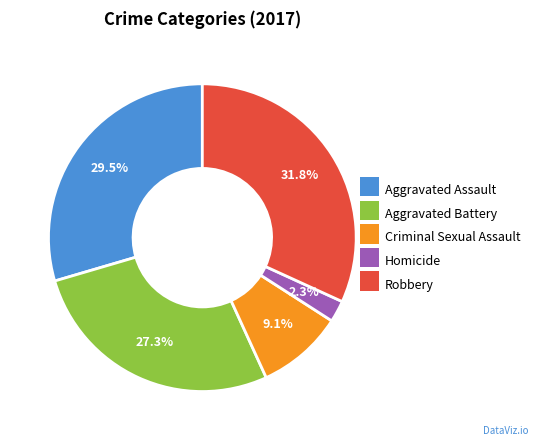

Rank the categories by value from lowest to highest.

Homicide, Criminal Sexual Assault, Aggravated Battery, Aggravated Assault, Robbery